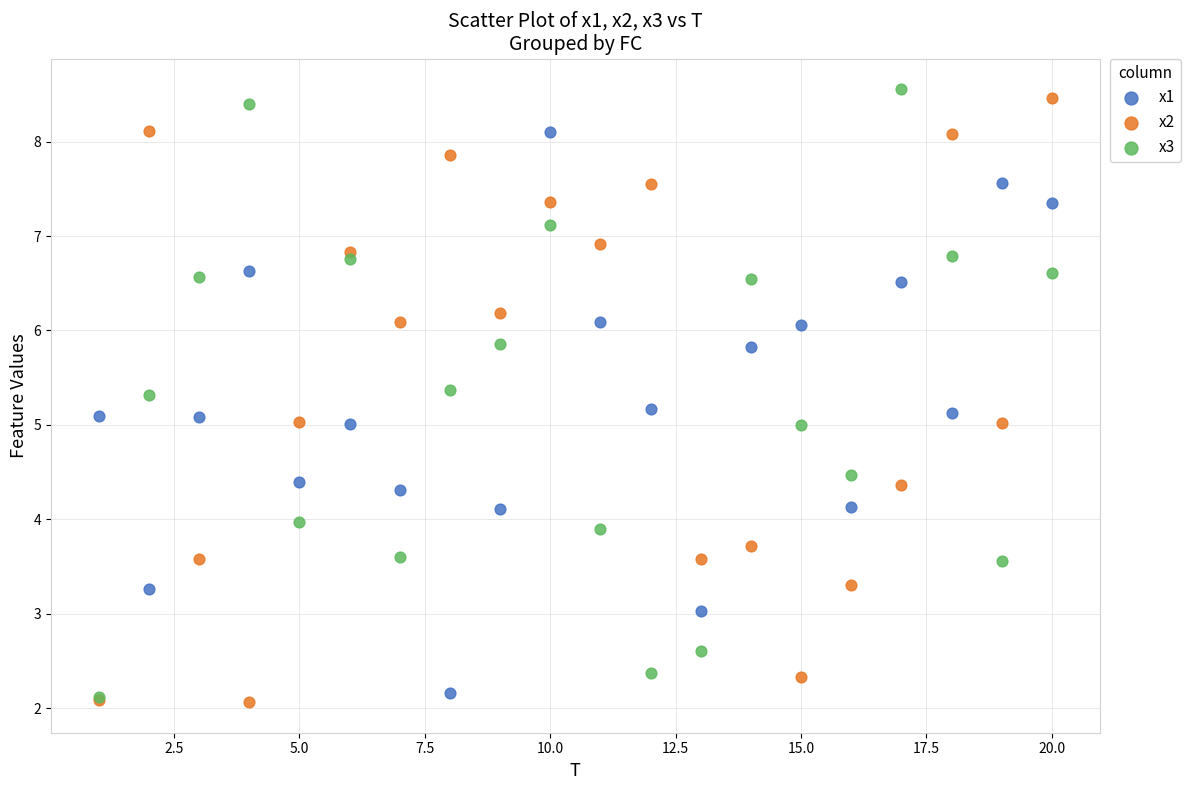

What are all the series names shown in the legend?

x1, x2, x3